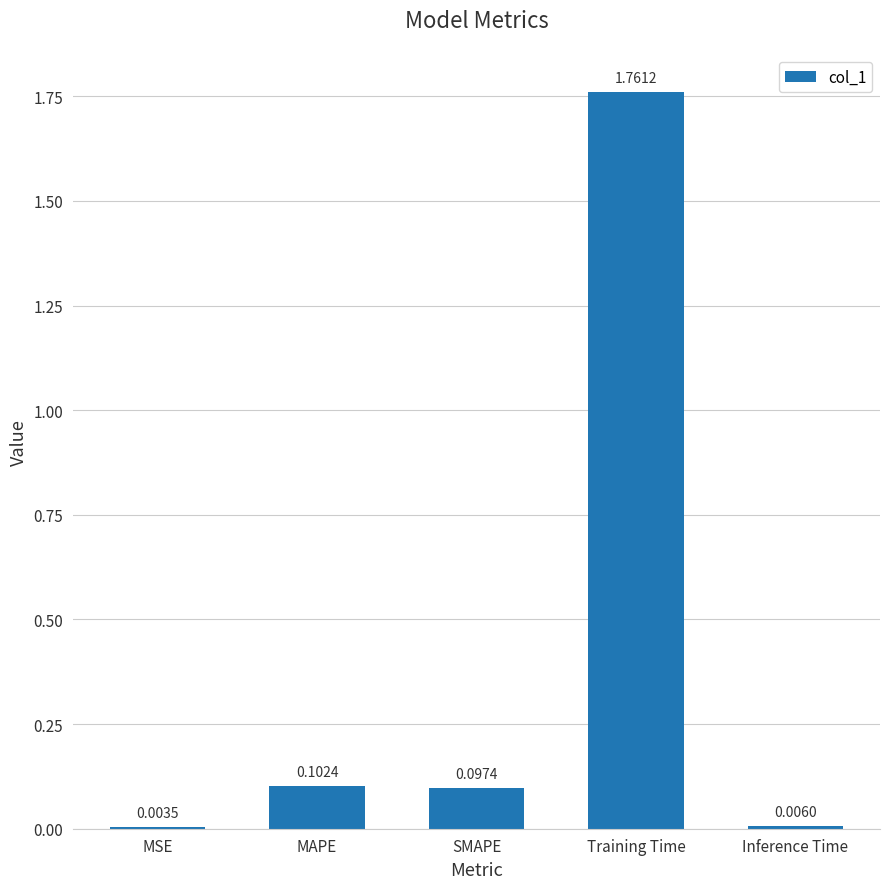

At which label is the value closest to 0?

MSE